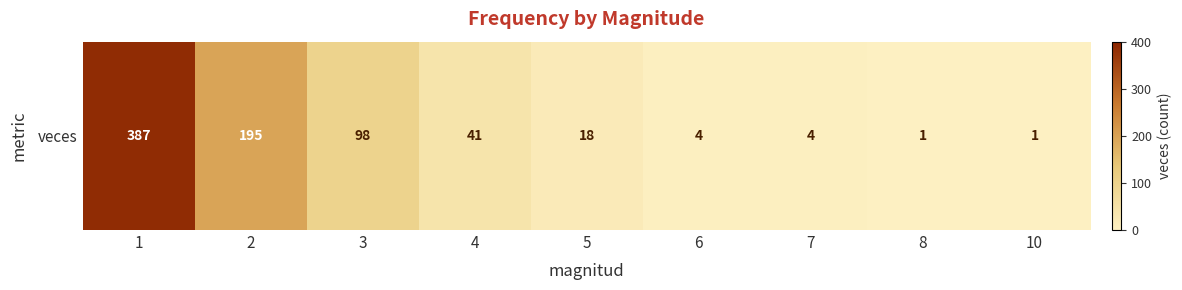

Which label corresponds to the smallest value in the chart?

8